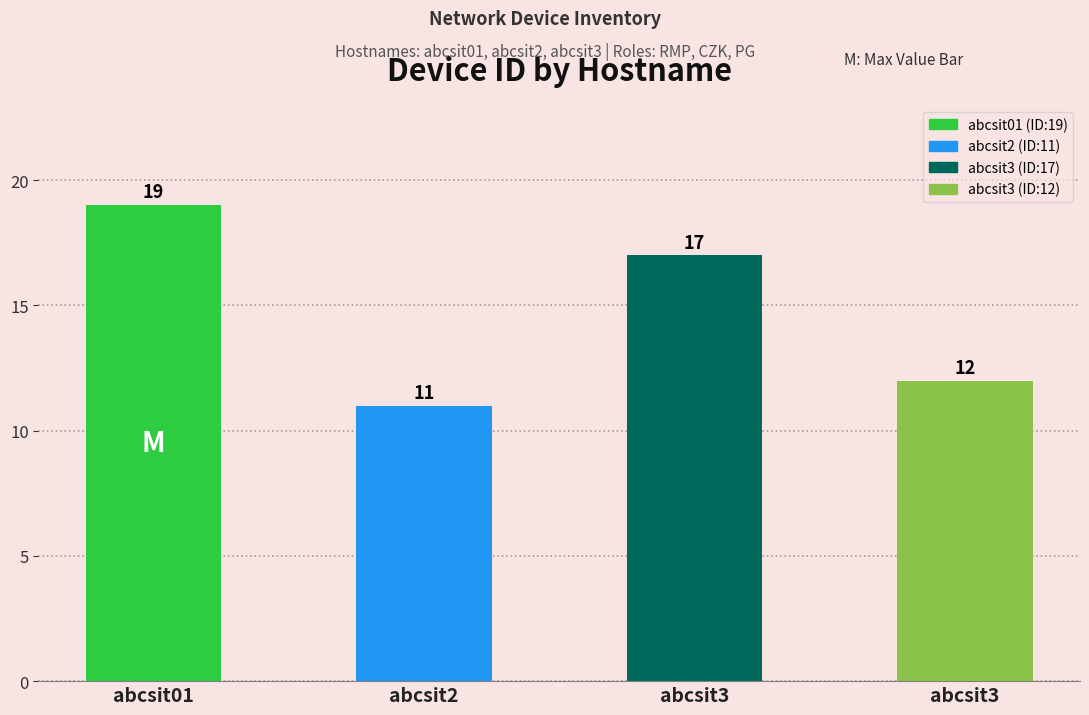

List the labels in order of value, largest first.

abcsit01, abcsit3, abcsit3, abcsit2